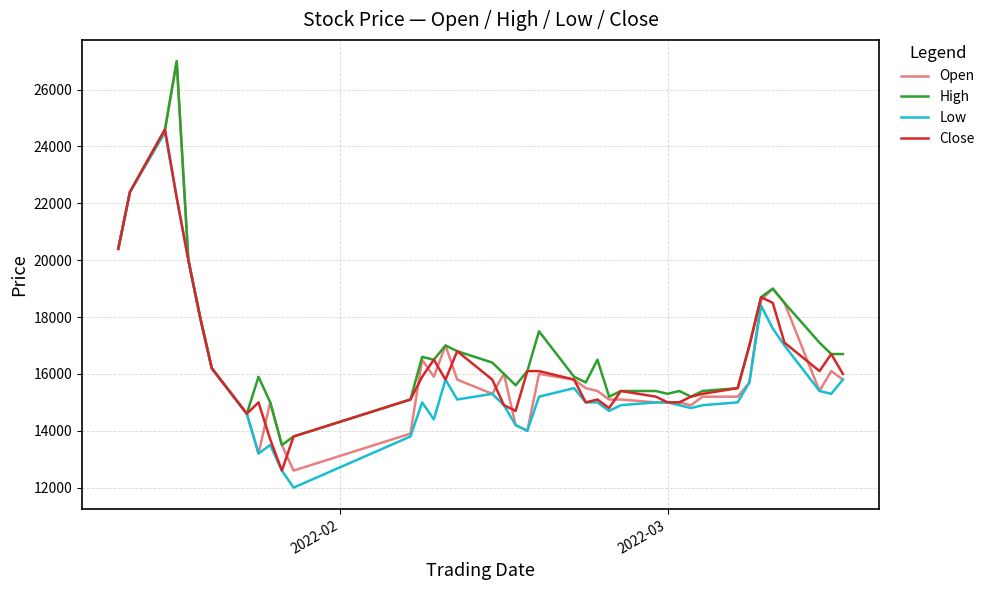

Which series has the widest spread of values?

Open